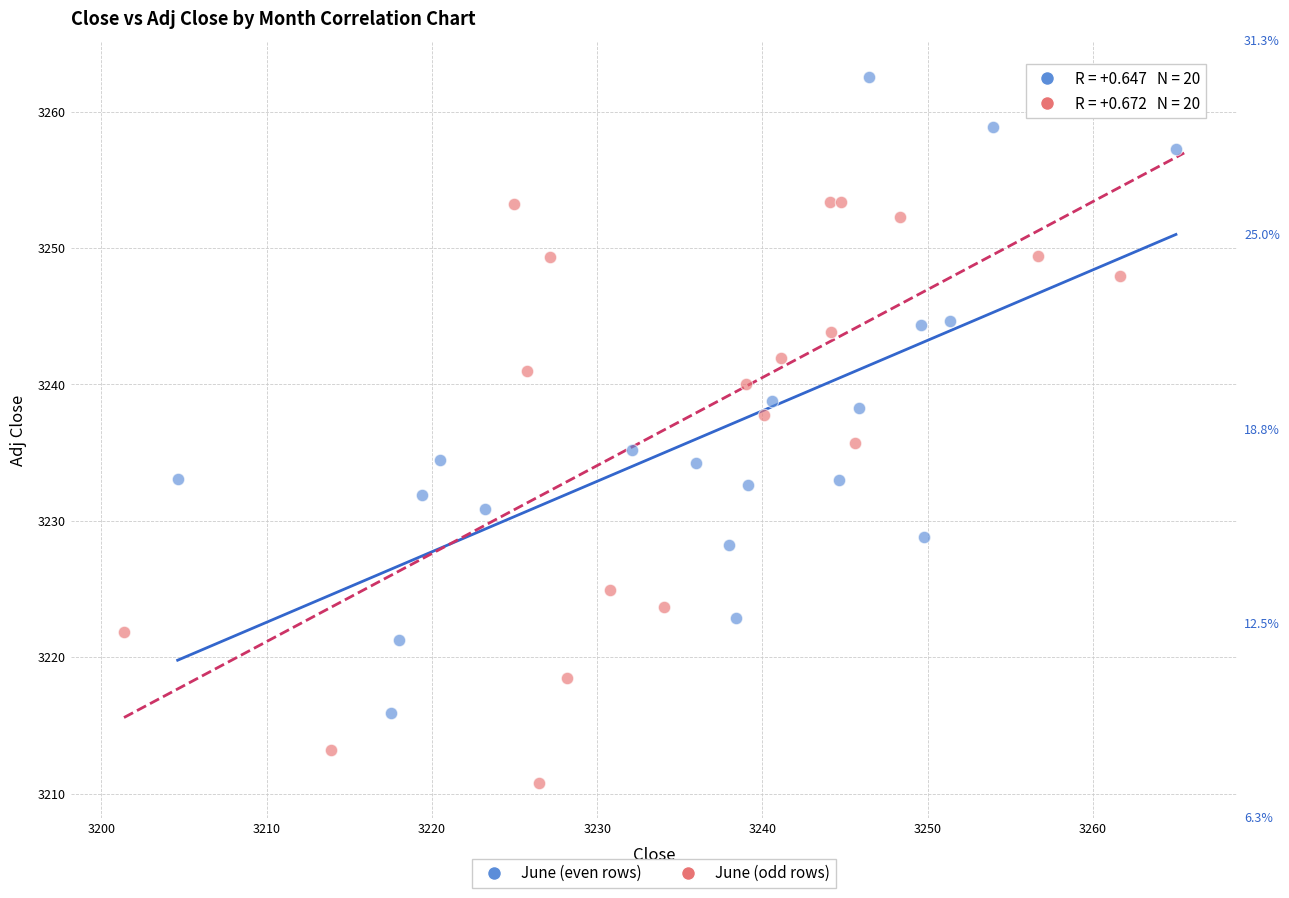

Which series has the largest Y range (max minus min)?

June (odd rows)